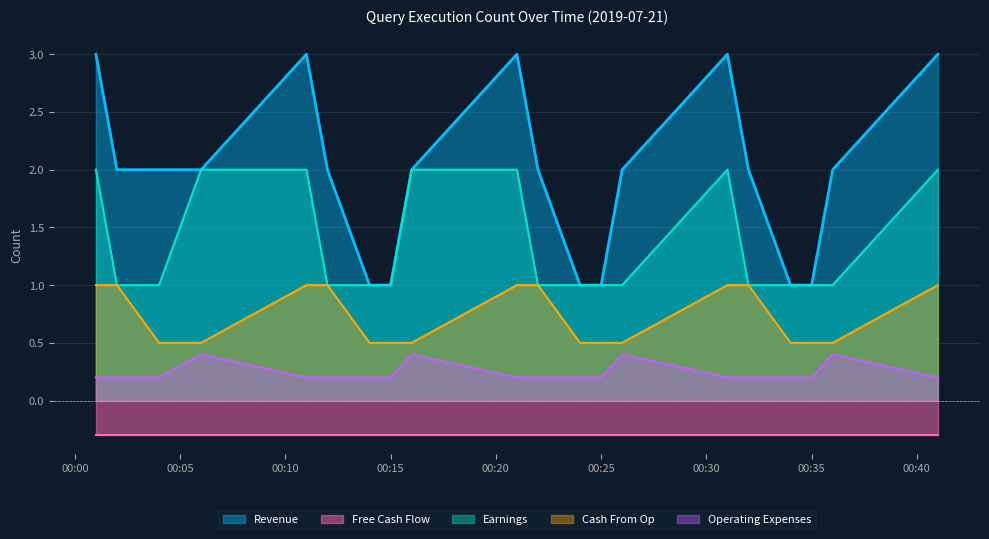

What is the sum of the Cash From Op values at 2019-07-21 00:11:00 and 2019-07-21 00:32:00?

2.0